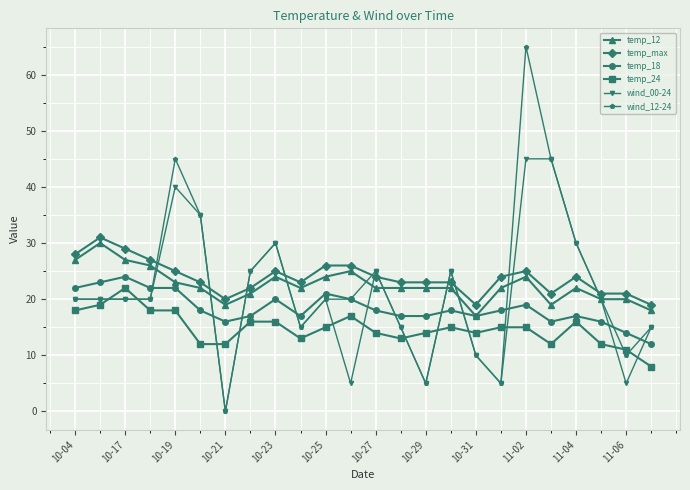

What is the maximum value shown in the chart?

65